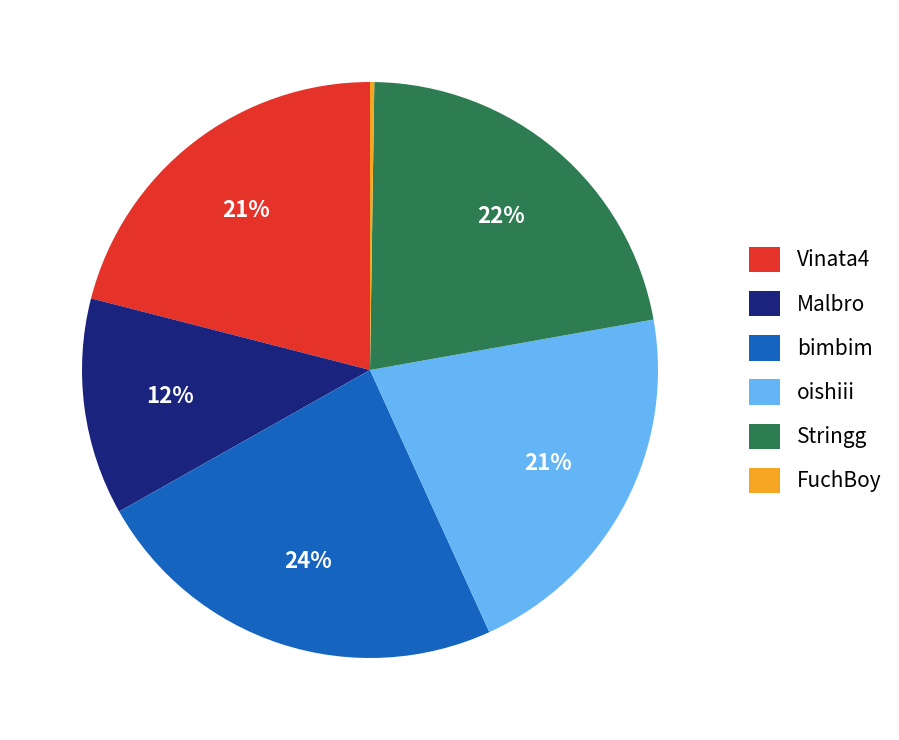

The Stringg slice represents 22% of the pie. True or false?

True